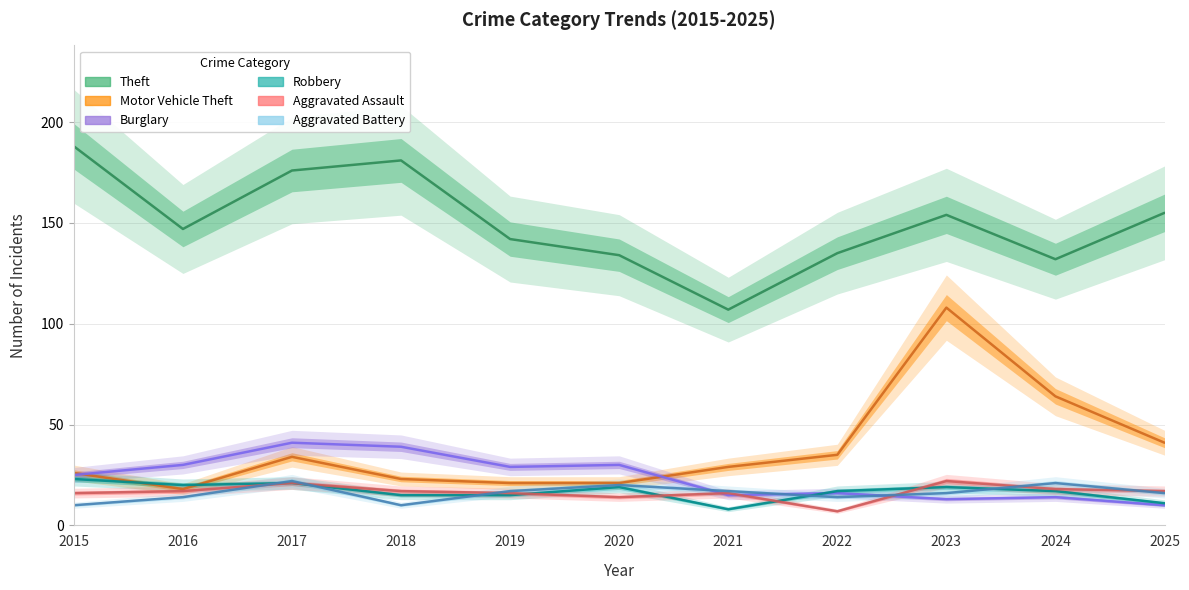

True or false: Burglary has more than 2 interior local peaks.

True